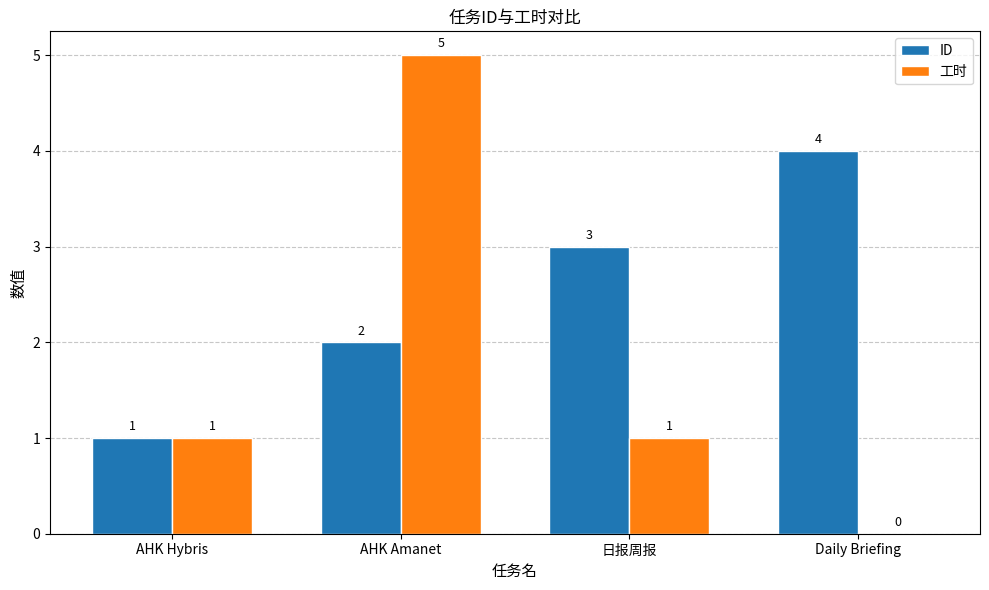

At which category is the sum across all series the highest?

AHK Amanet